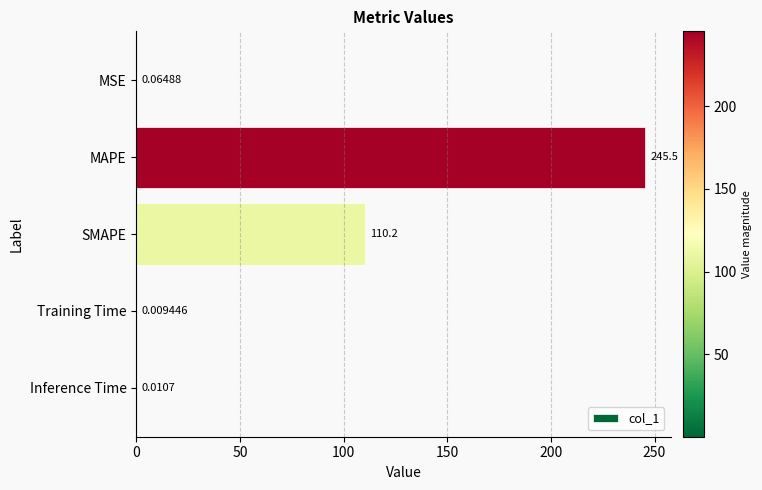

What is the sum of the values at Inference Time and MAPE?

245.5